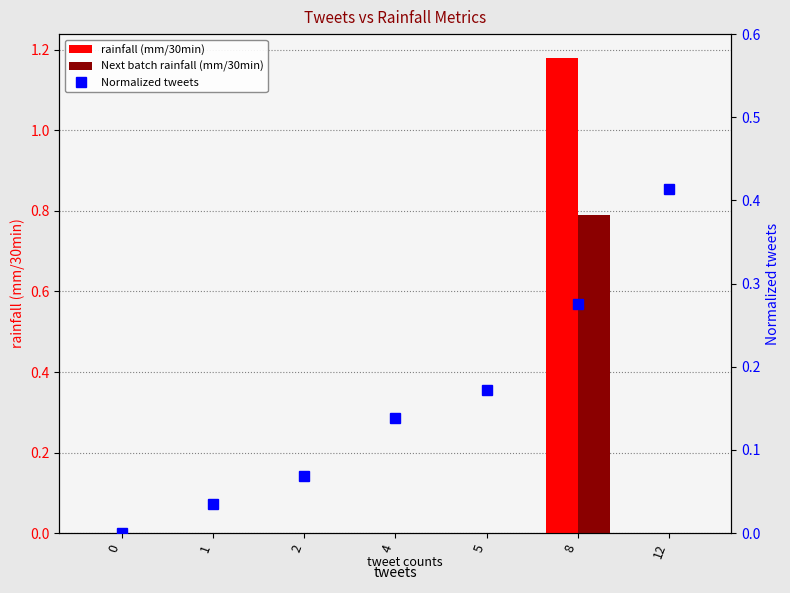

Reading left to right, transcribe all the data shown in this chart.

rainfall (mm/30min): 0.0	0.0	0.0	0.0	0.0	1.2	0.0
Next batch rainfall (mm/30min): 0.0	0.0	0.0	0.0	0.0	0.8	0.0
Normalized tweets: 0.0	0.0	0.1	0.1	0.2	0.3	0.4